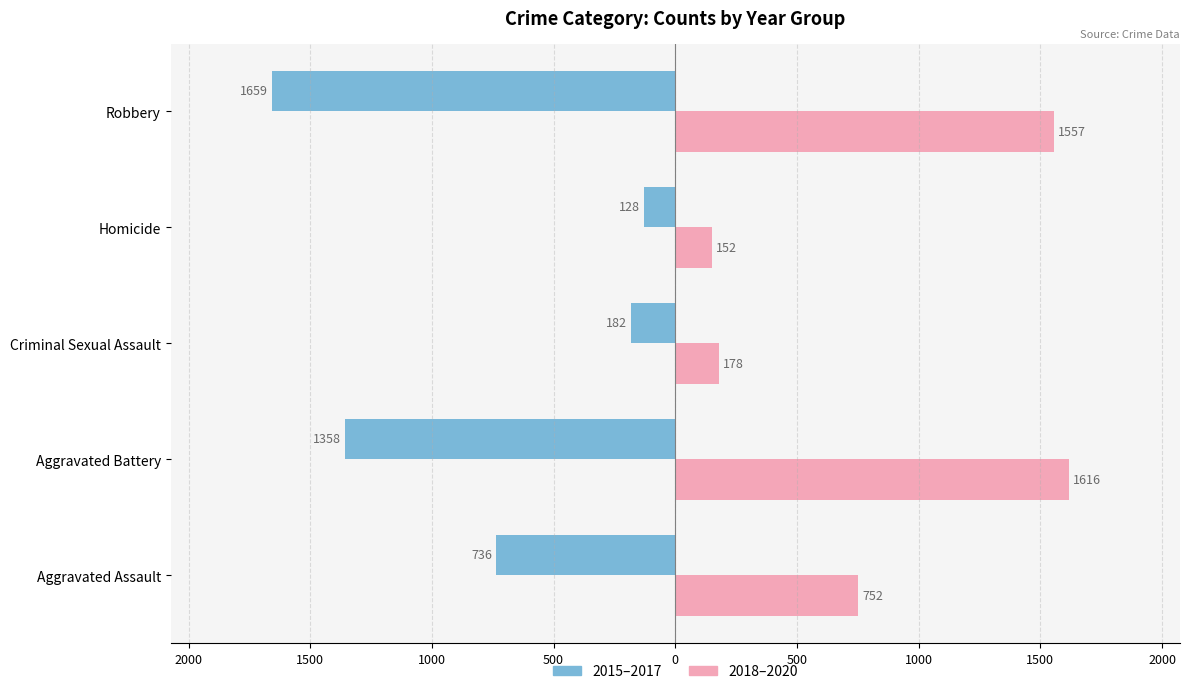

What is the value of the 2015–2017 bar at the 2nd from the left?

-1358